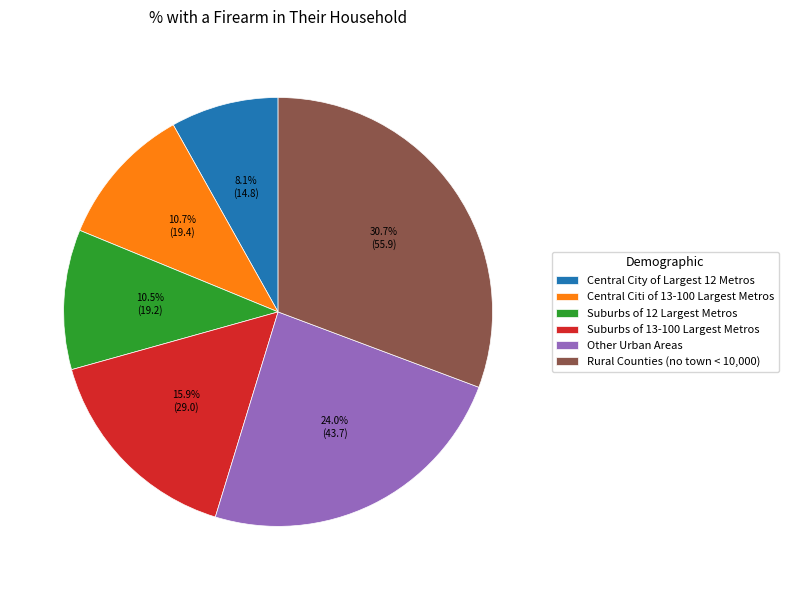

Which slice is the smallest?

Central City of Largest 12 Metros